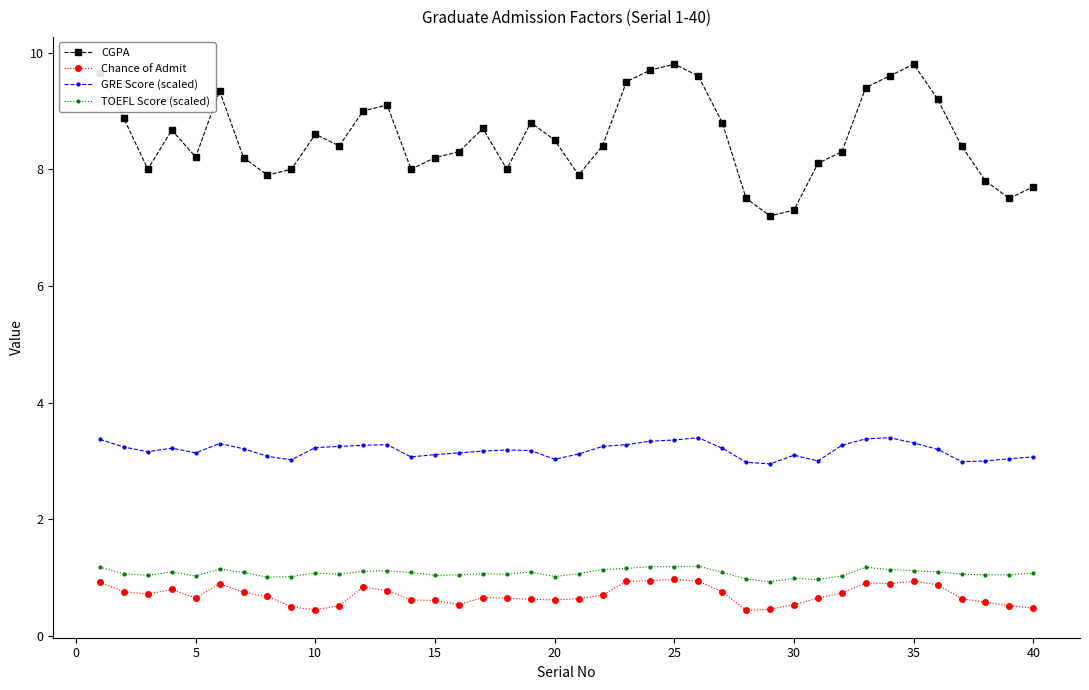

What is the difference between the maximum and second lowest values in the Chance of Admit series?

0.5